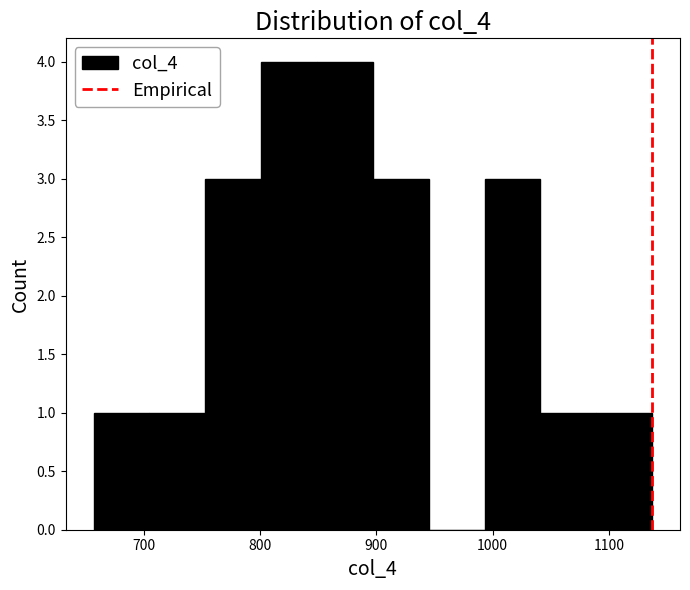

What is the height of the bar covering 1041 to 1089 on the x-axis? Neither the bar edges nor the heights are printed on the chart, so give them approximately, as read against the axes.

1